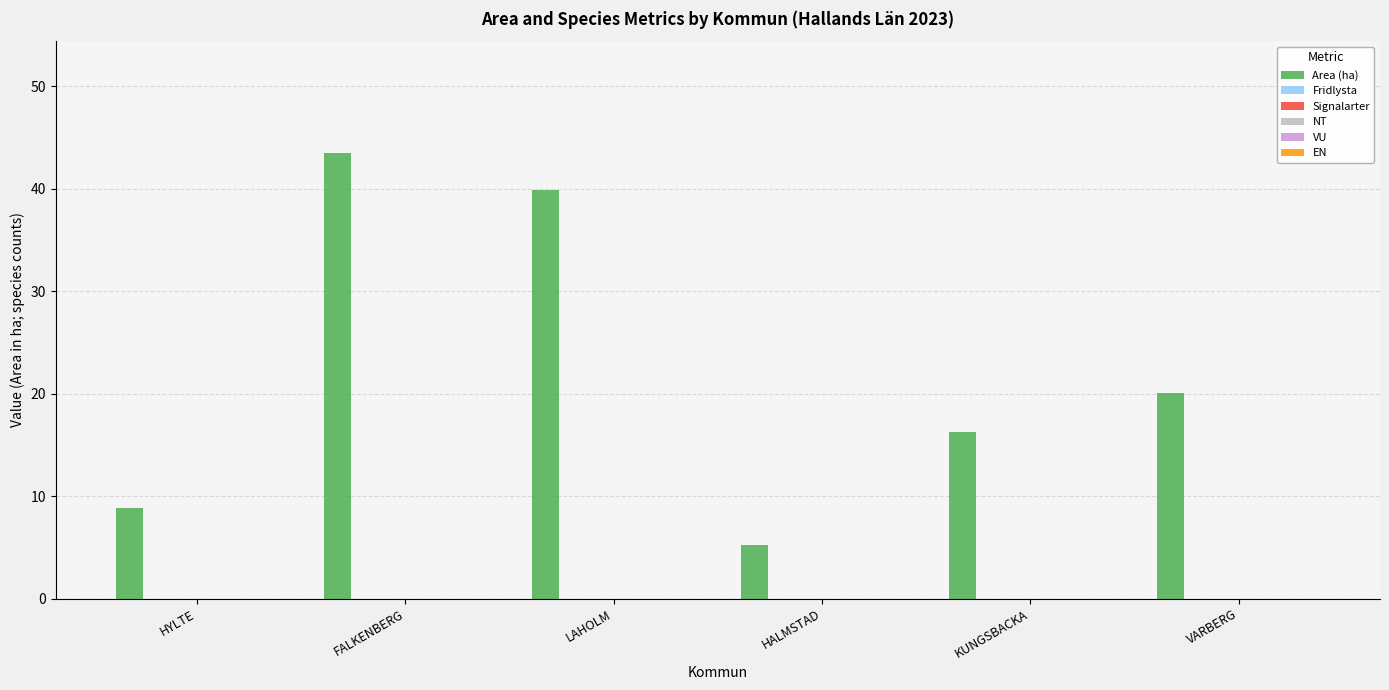

What is the sum of all values?

133.7